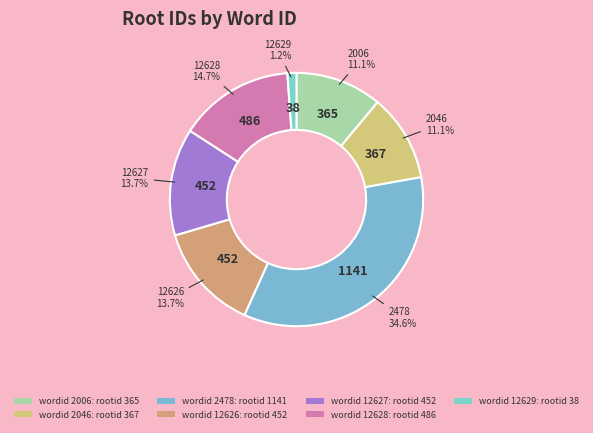

How many segments does this pie chart have?

7